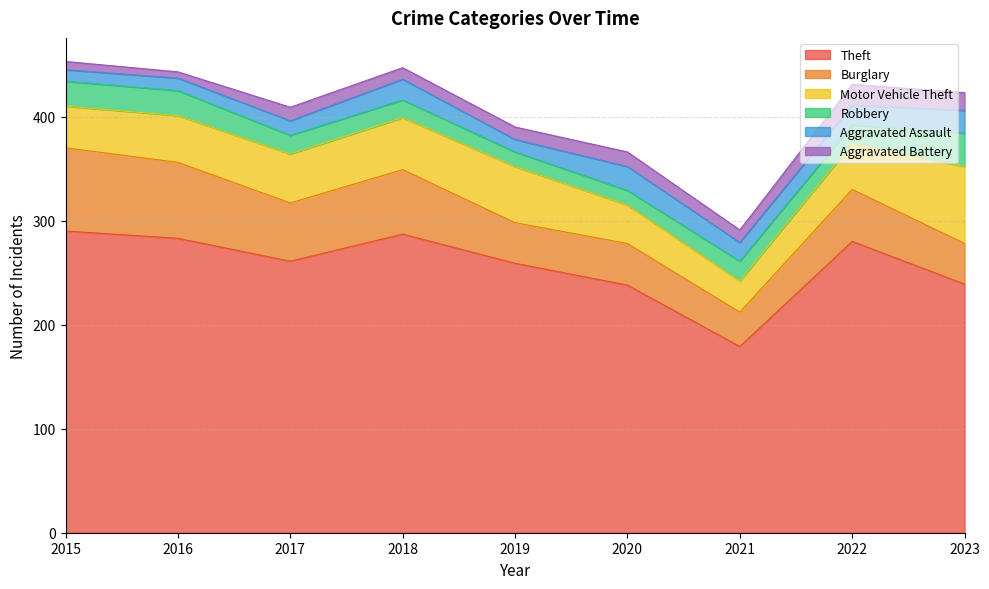

True or false: Aggravated Assault and Motor Vehicle Theft intersect in this chart.

False